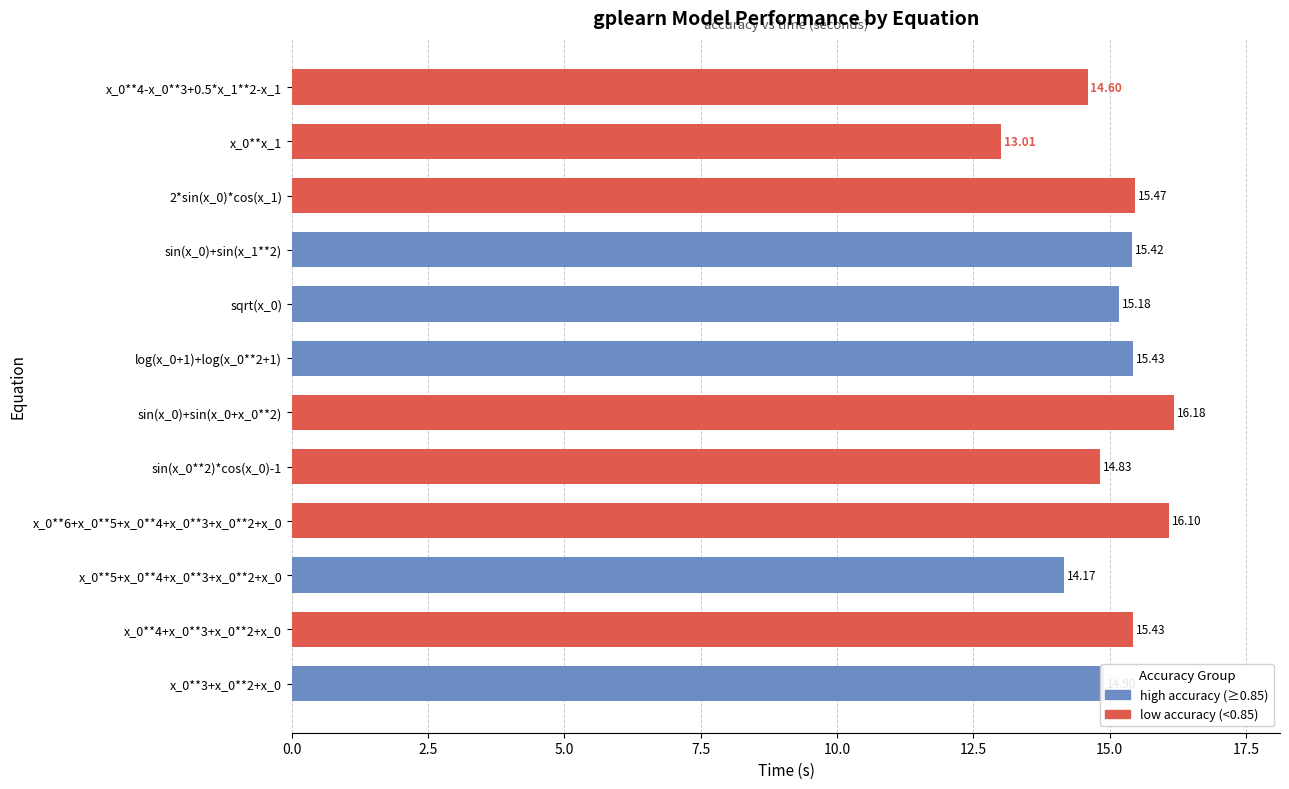

Is it true that the value at log(x_0+1)+log(x_0**2+1) is 21.9?

False